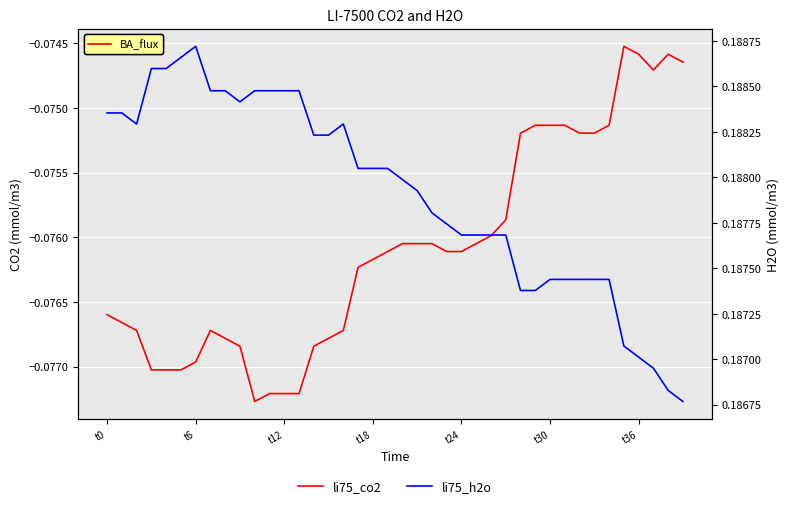

Reading right to left, transcribe all the data shown in this chart.

li75_co2: -0.1	-0.1	-0.1	-0.1	-0.1	-0.1	-0.1	-0.1	-0.1	-0.1	-0.1	-0.1	-0.1	-0.1	-0.1	-0.1	-0.1	-0.1	-0.1	-0.1	-0.1	-0.1	-0.1	-0.1	-0.1	-0.1	-0.1	-0.1	-0.1	-0.1	-0.1	-0.1	-0.1	-0.1	-0.1	-0.1	-0.1	-0.1	-0.1	-0.1
li75_h2o: 0.2	0.2	0.2	0.2	0.2	0.2	0.2	0.2	0.2	0.2	0.2	0.2	0.2	0.2	0.2	0.2	0.2	0.2	0.2	0.2	0.2	0.2	0.2	0.2	0.2	0.2	0.2	0.2	0.2	0.2	0.2	0.2	0.2	0.2	0.2	0.2	0.2	0.2	0.2	0.2